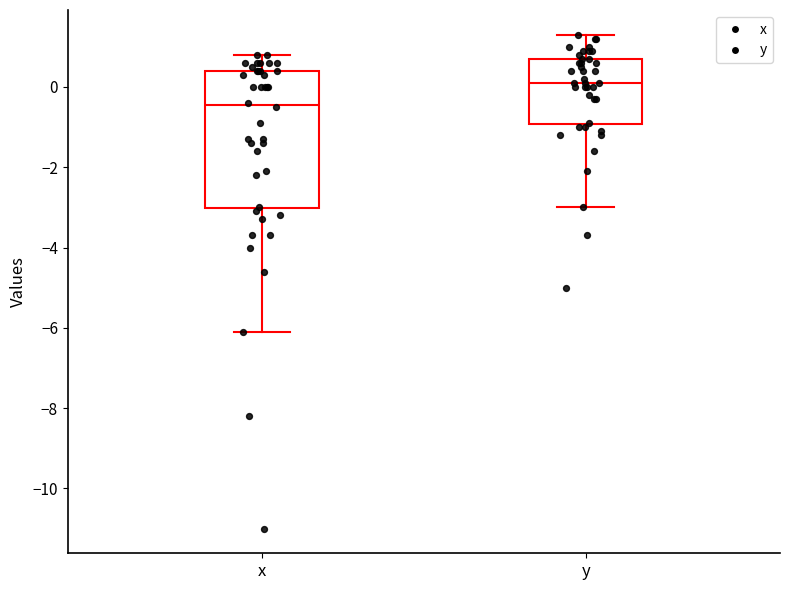

Where does the lower whisker of the box for y end on the y-axis? The values are not printed on the chart, so give them approximately, as read against the axis.

-3.0